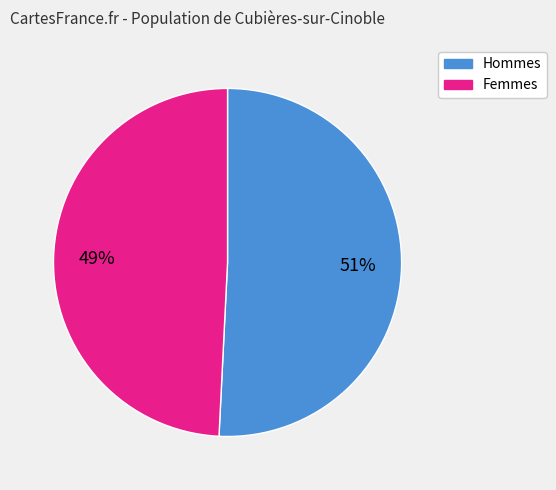

How many segments does this pie chart have?

2